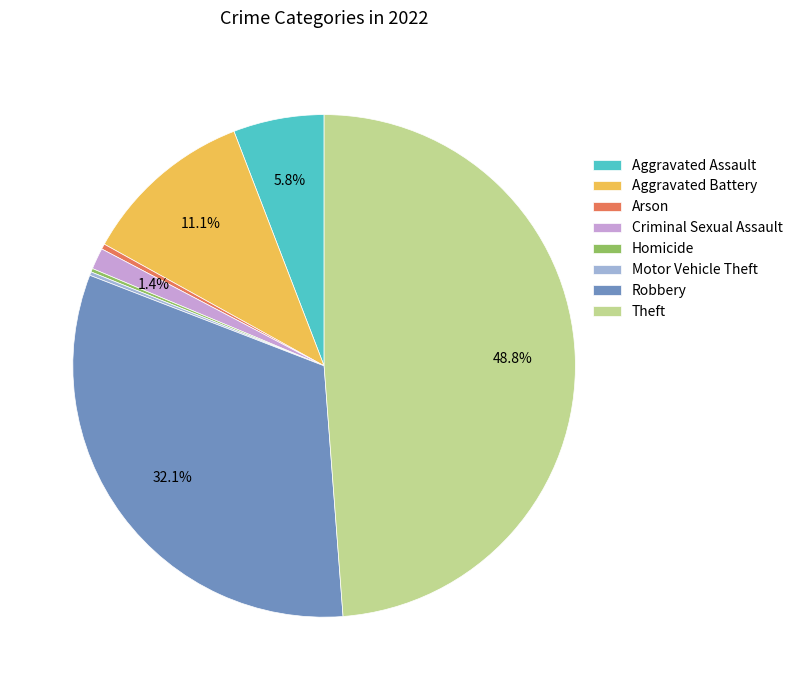

To the nearest percent, what percentage of the pie is Aggravated Assault?

6%